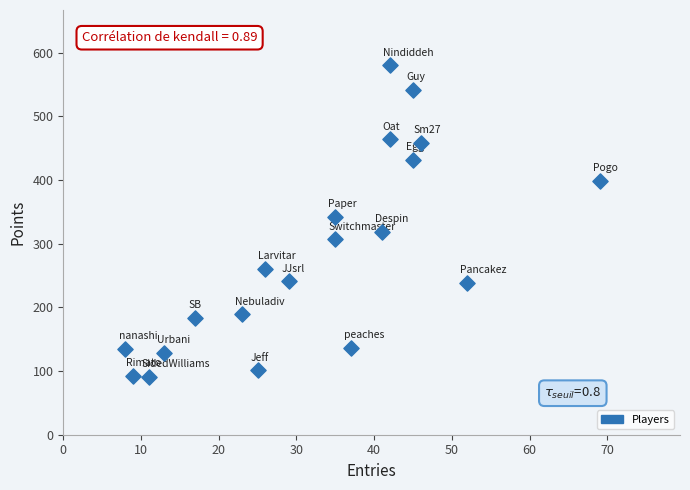

What is the range of Y values (max minus min)?

489